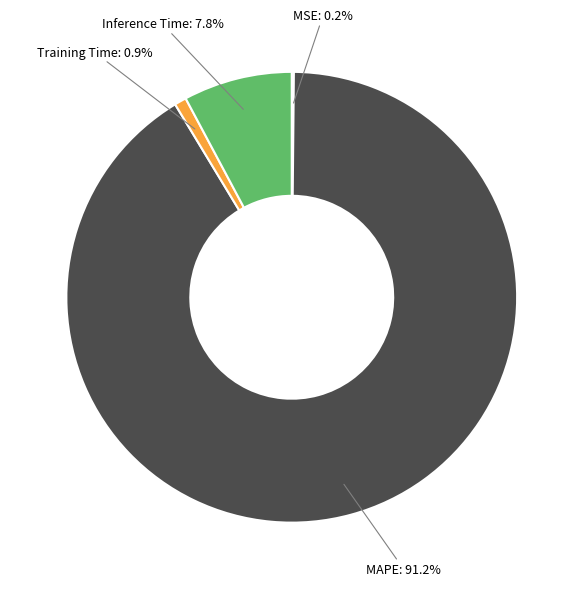

Is there a majority slice in this chart?

Yes